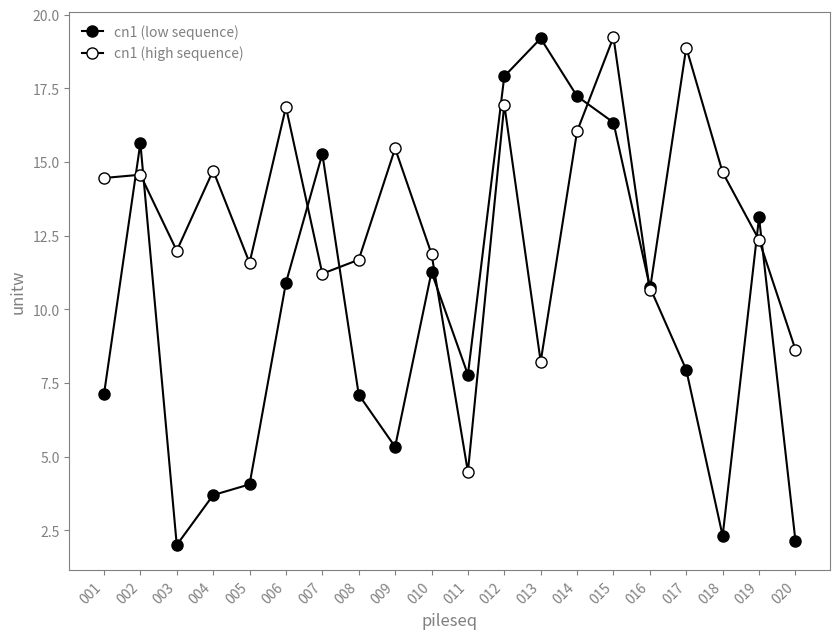

How many lines are shown in the chart?

2